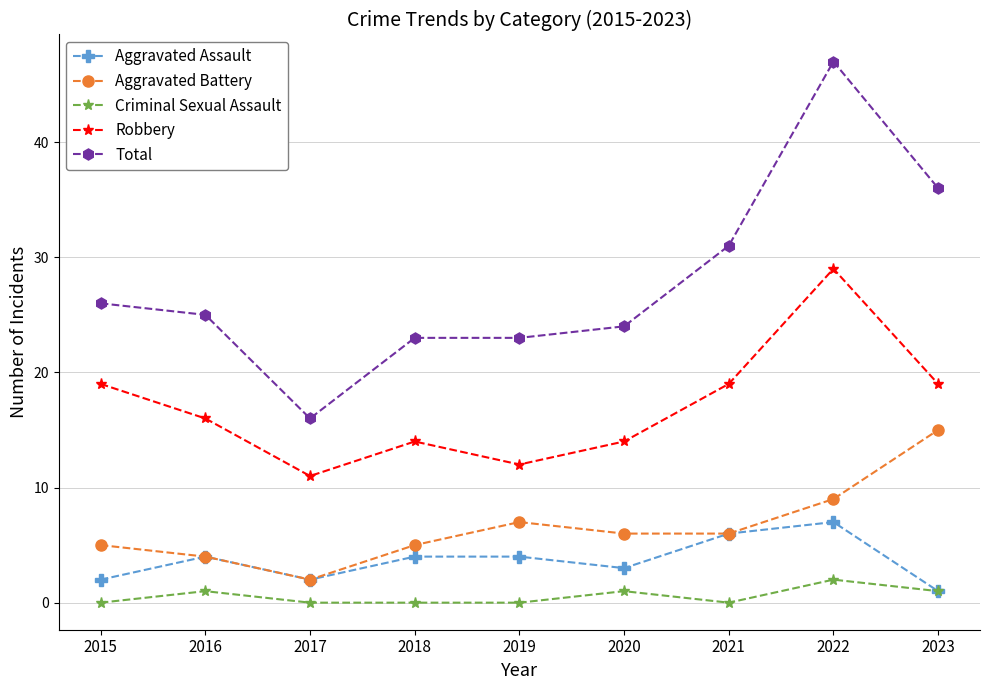

How many Aggravated Assault values are between 2 and 4?

6